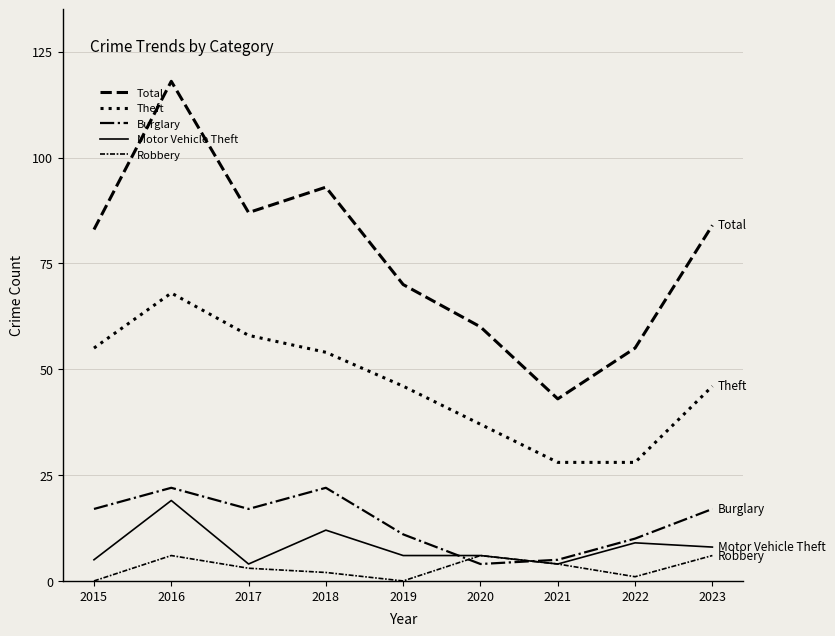

How many interior local peaks does the Robbery series have?

2